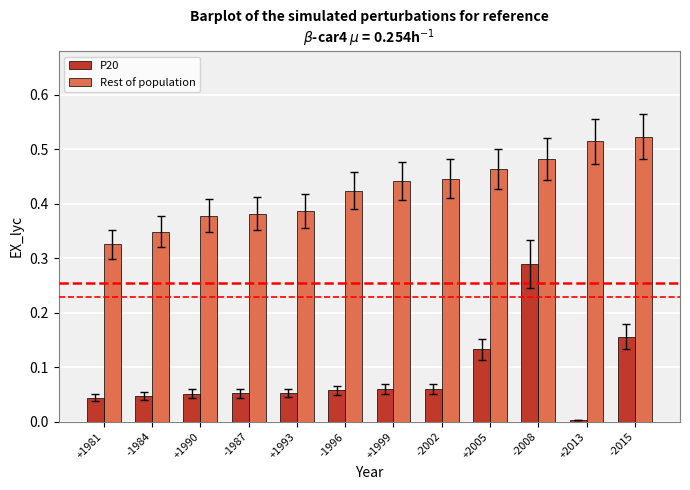

How many groups of bars are there?

12